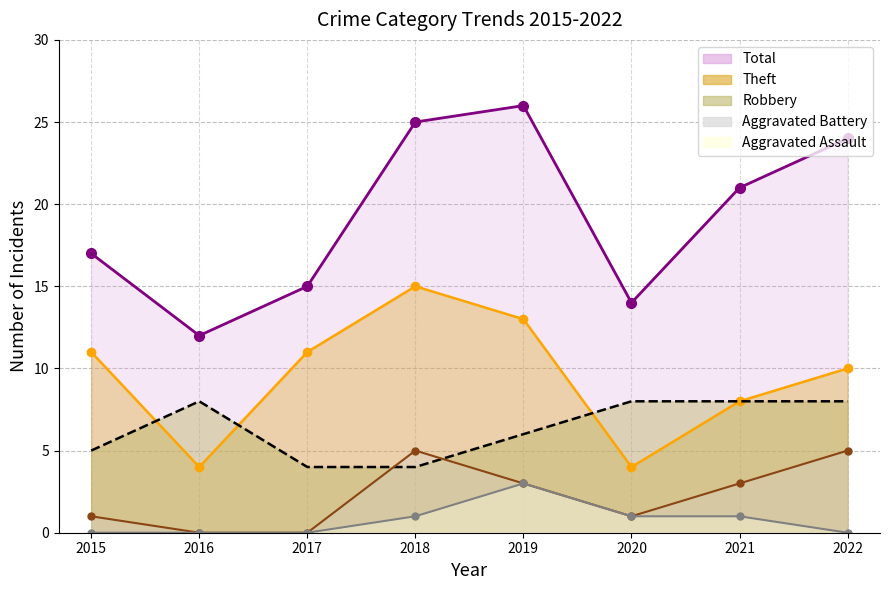

The value of Robbery at 2019 is 6. True or false?

True